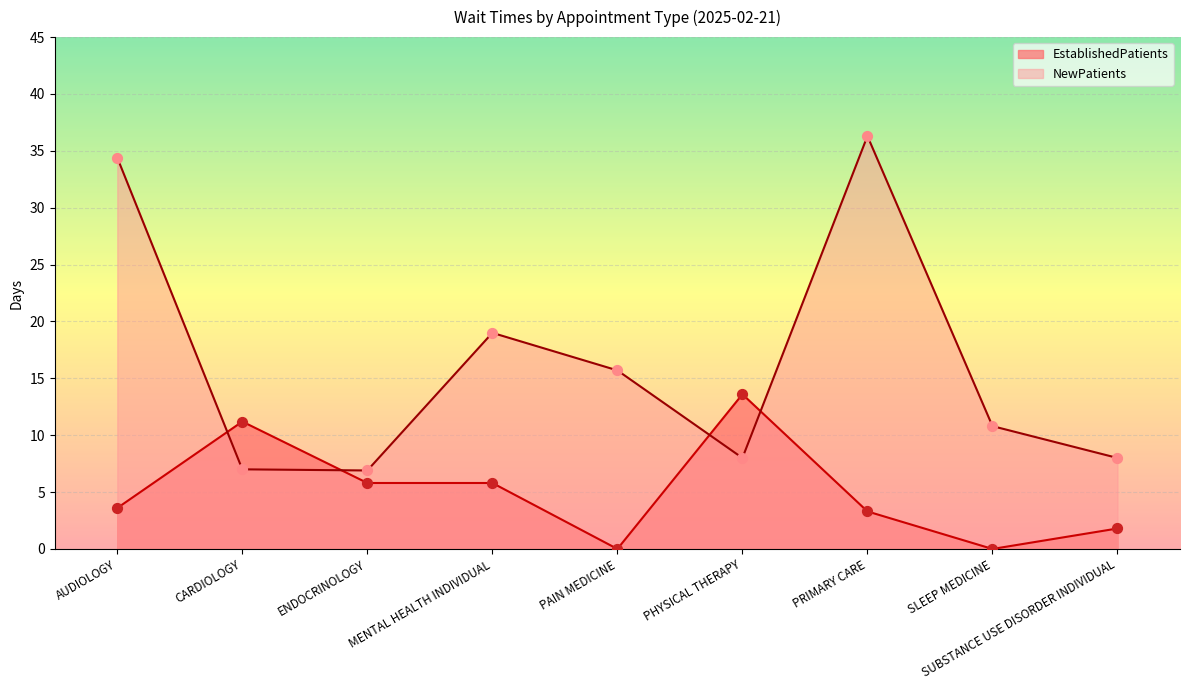

What is the total value across all series at SLEEP MEDICINE?

10.8